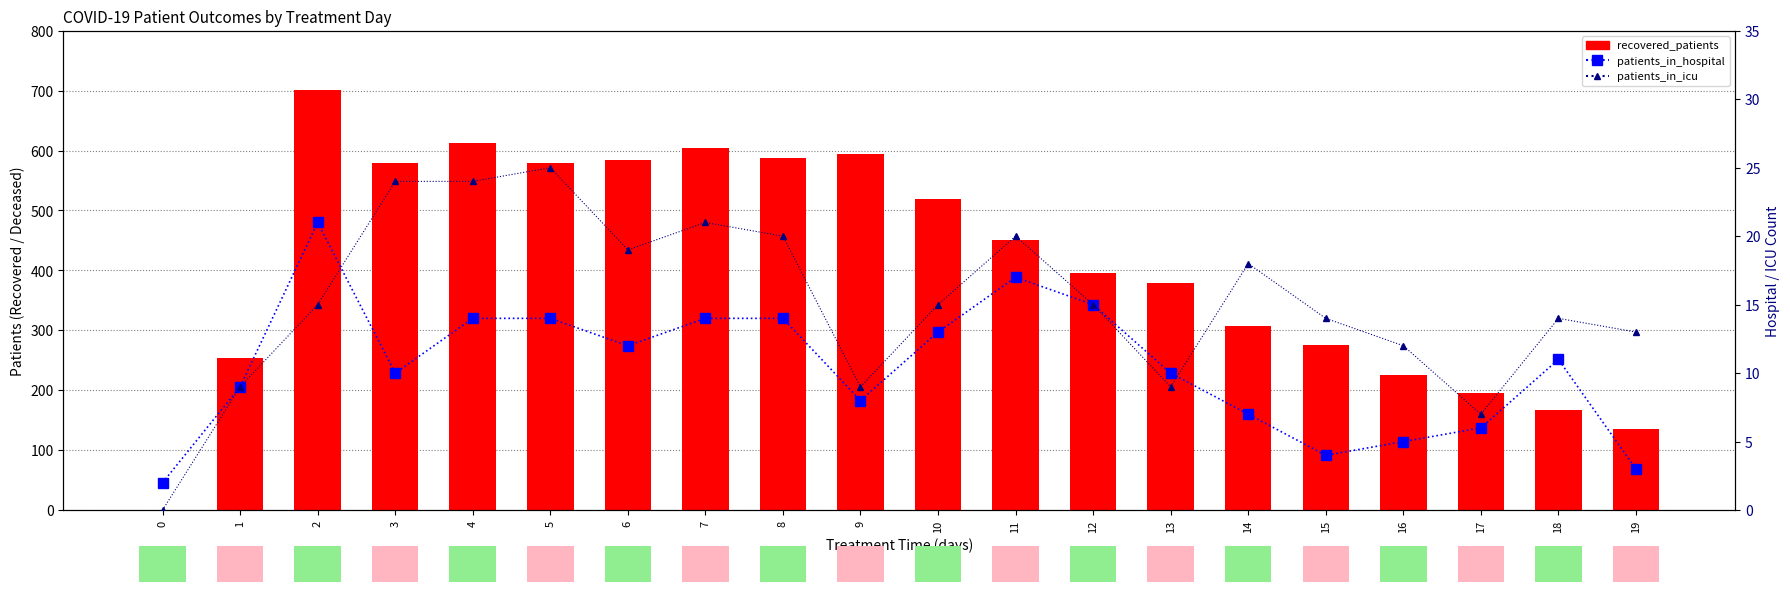

At which category is the sum across all series the highest?

2